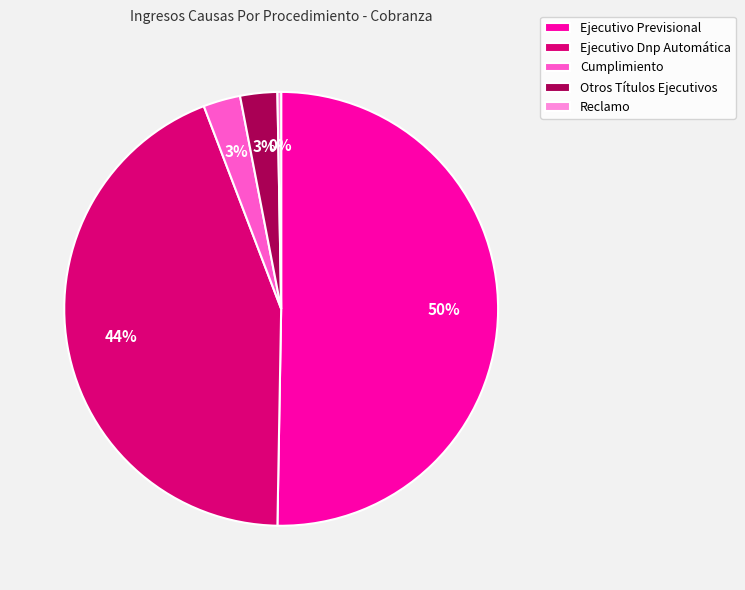

Do Cumplimiento and Ejecutivo Dnp Automática together represent more than half of the pie?

No